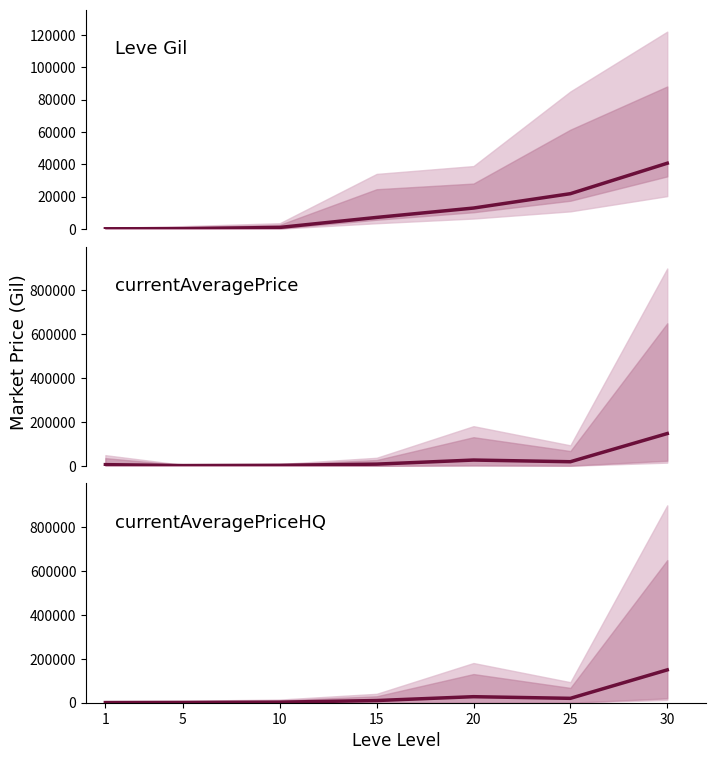

What is the sum of all currentAveragePrice values?

210386